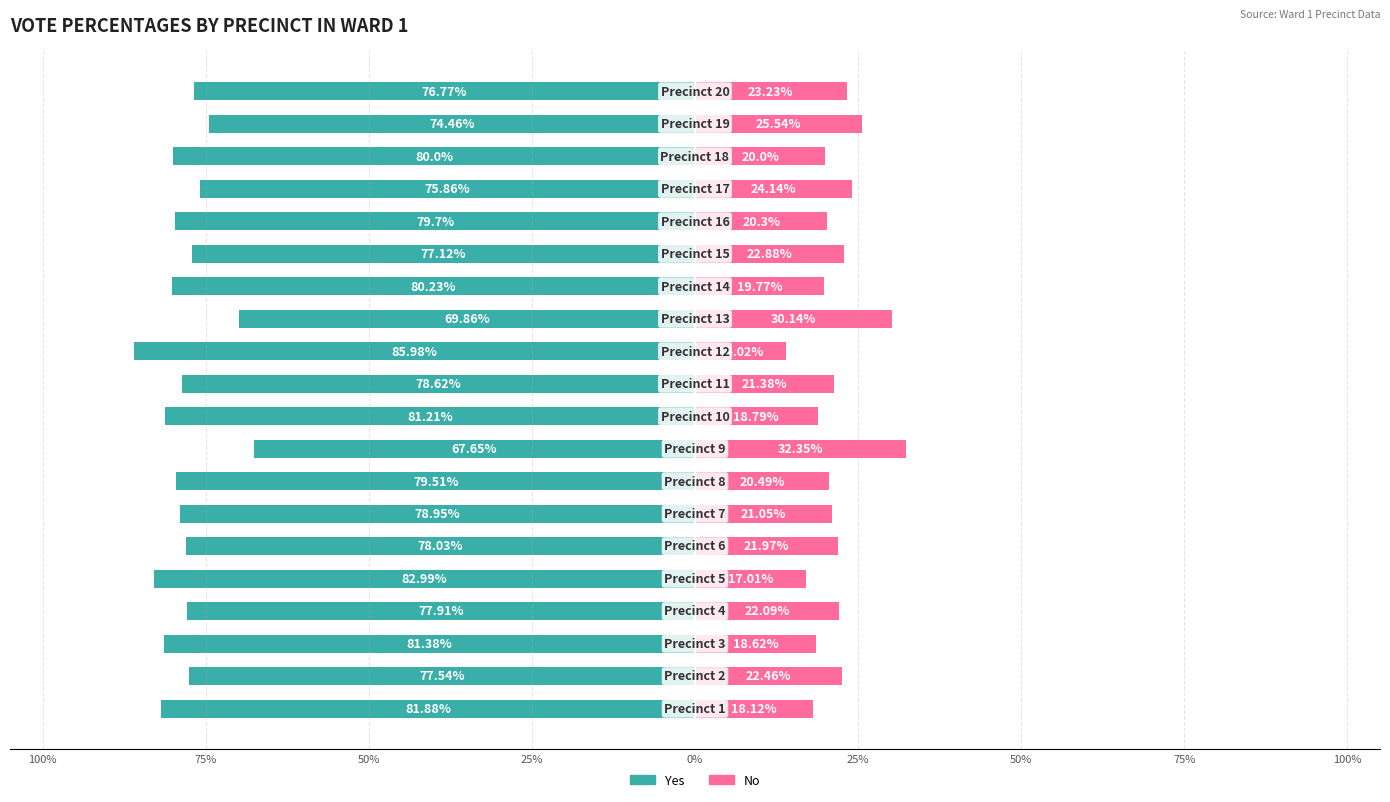

At how many categories does at least one series exceed -82?

20